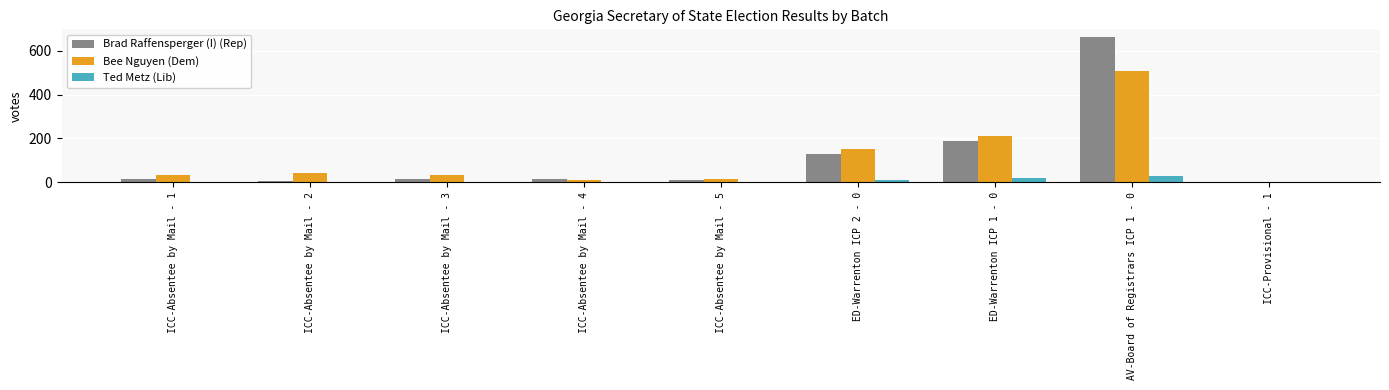

Are the bars horizontal?

No